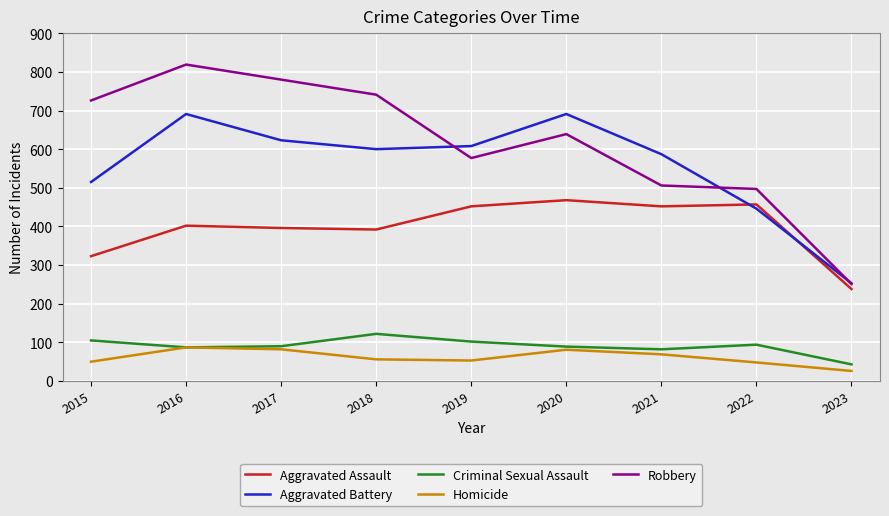

What is the difference between the maximum and minimum values in the Homicide series?

61